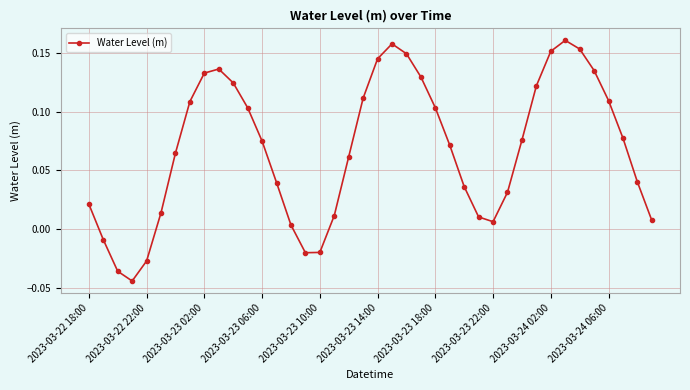

How many points are lower than both their immediate neighbors (excluding endpoints)?

3